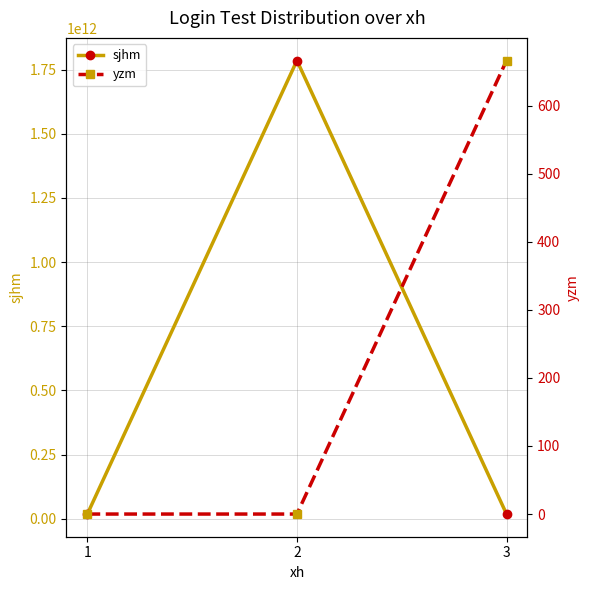

Reading left to right, extract all data points from this chart.

sjhm: 1=17857309067	2=1785730906712	3=17857309067
yzm: 1=0	2=0	3=666